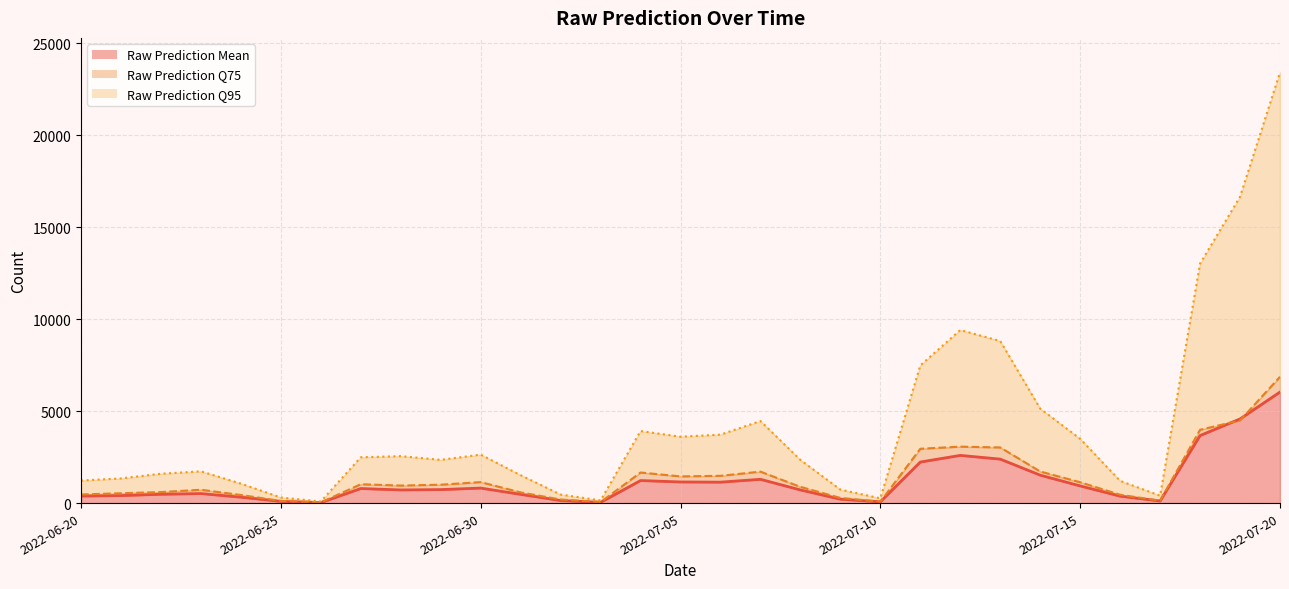

Which series has the largest range (max minus min)?

Raw Prediction Q95